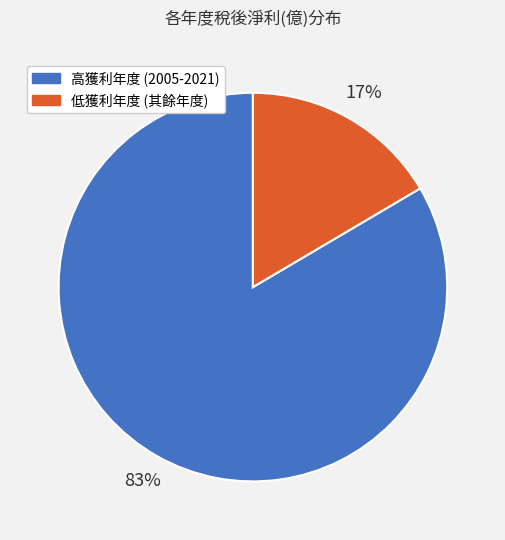

Count the number of slices in the pie.

2